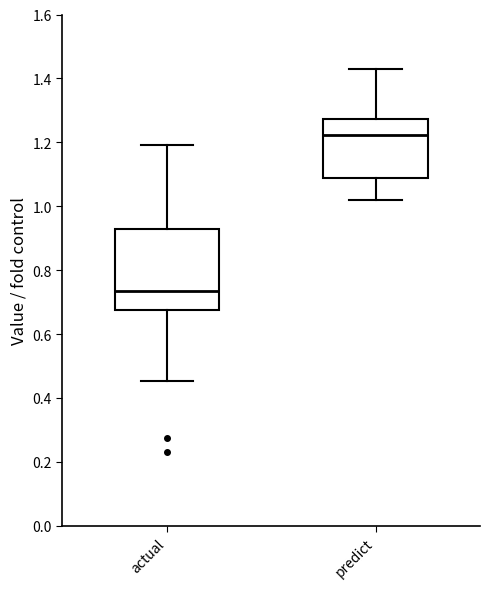

Reading left to right, transcribe this box plot: for each box, give where its median line is, the range the box spans, and where its two whiskers end, as read against the y-axis. The values are not printed on the chart, so give them approximately, as read against the axis.

actual: median 0.74, box 0.68 to 0.92, whiskers 0.46 to 1.20
predict: median 1.22, box 1.08 to 1.28, whiskers 1.02 to 1.44